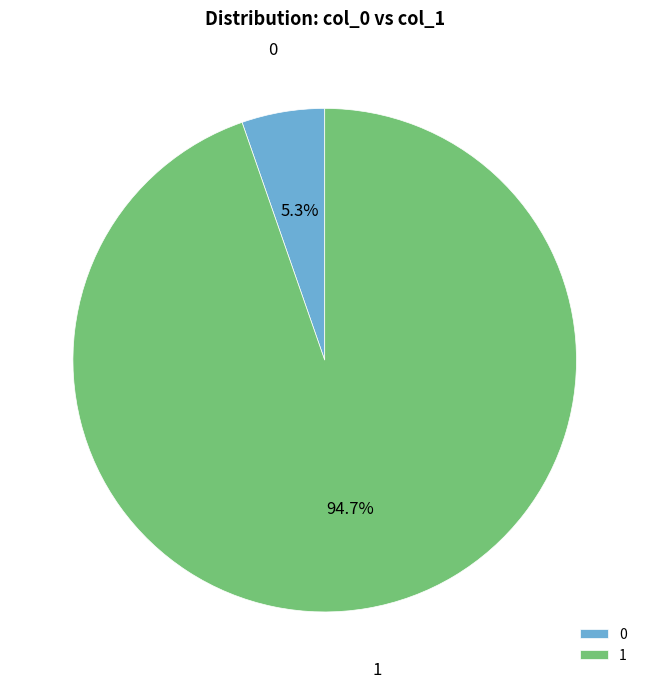

Is there any slice that represents more than half of the pie?

Yes